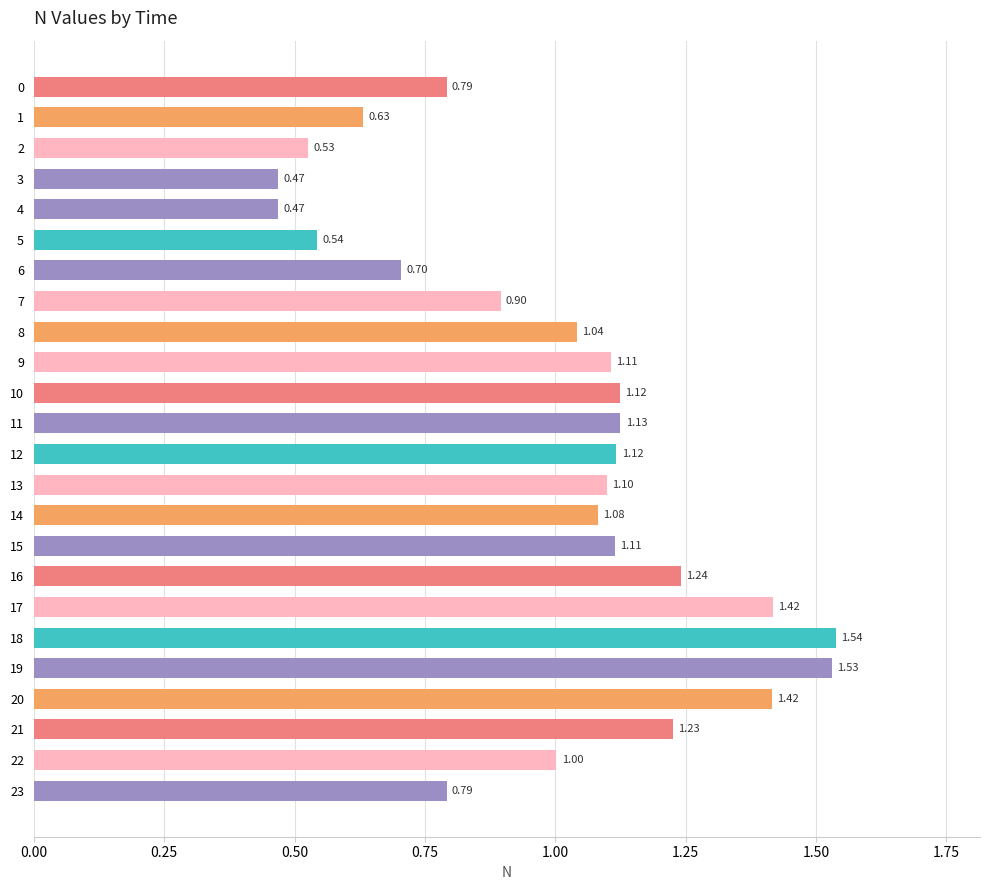

Which has a higher value, 17 or 7?

17